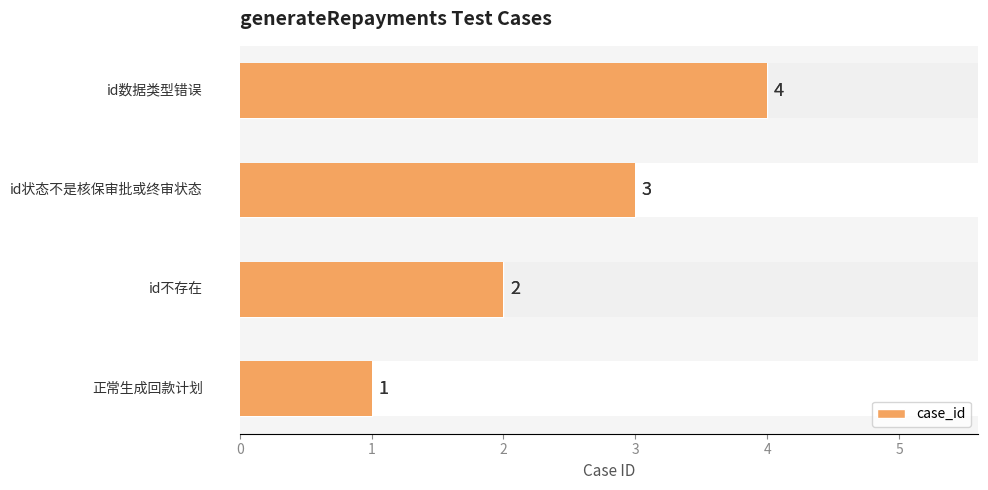

Reading left to right, transcribe all the data shown in this chart.

1	2	3	4